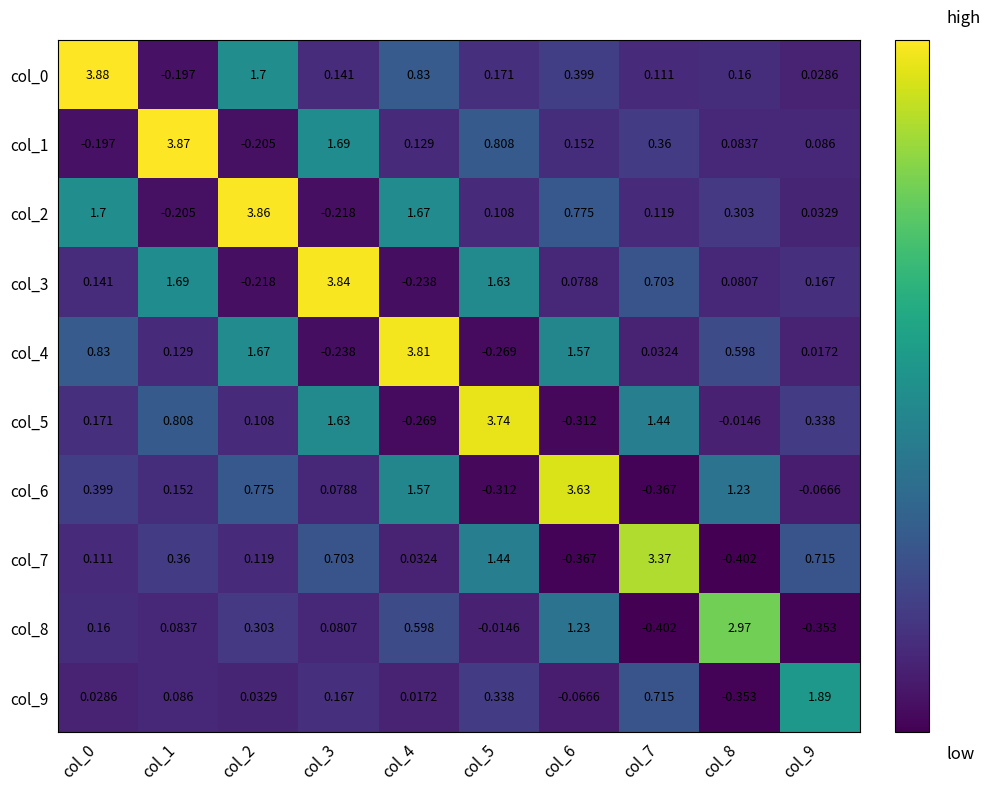

Is the value of col_8 at col_3 greater than the value of col_7 at col_9?

No